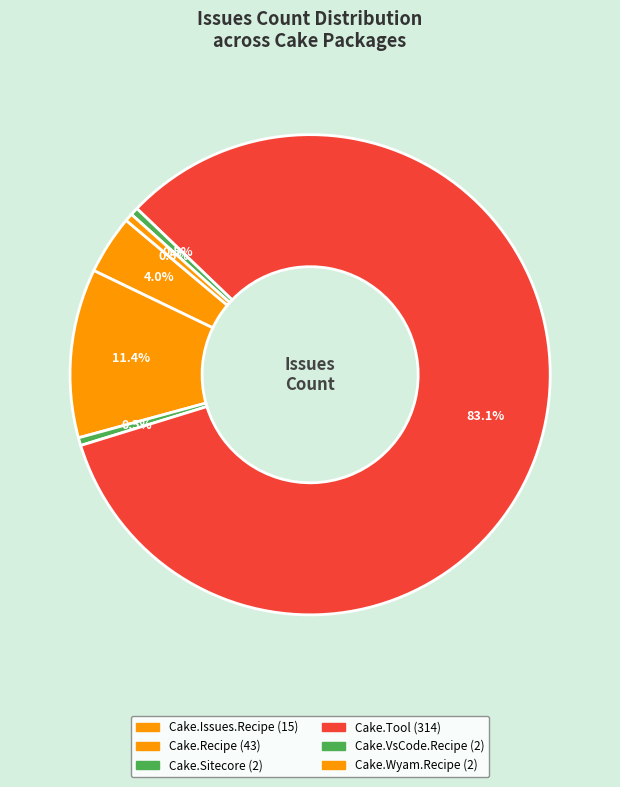

Count the number of slices in the pie.

6